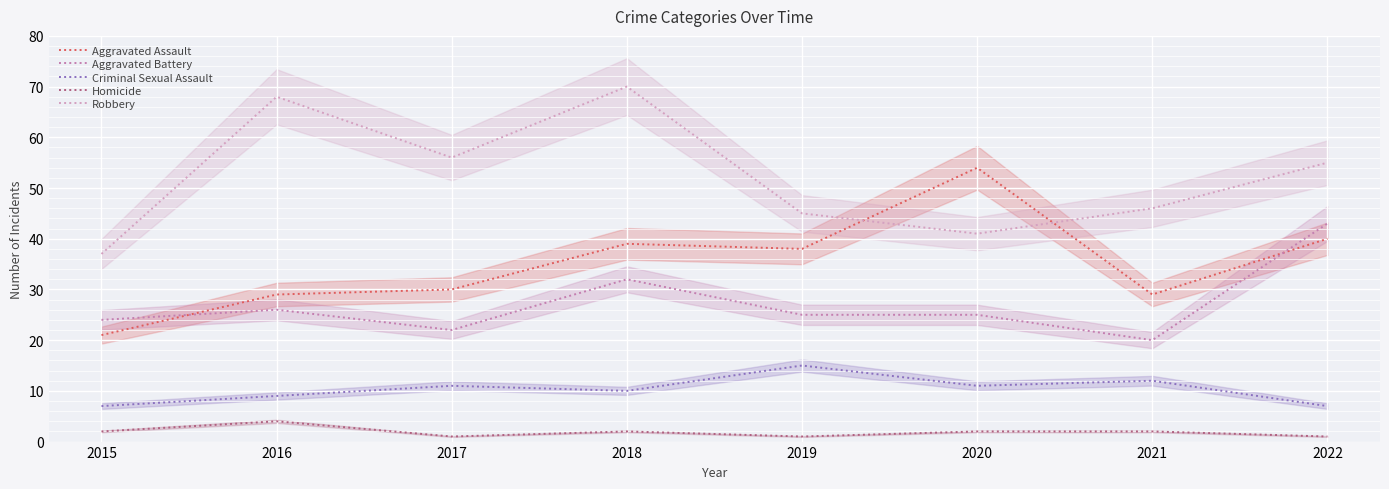

How many data points in Aggravated Battery are less than 25?

3